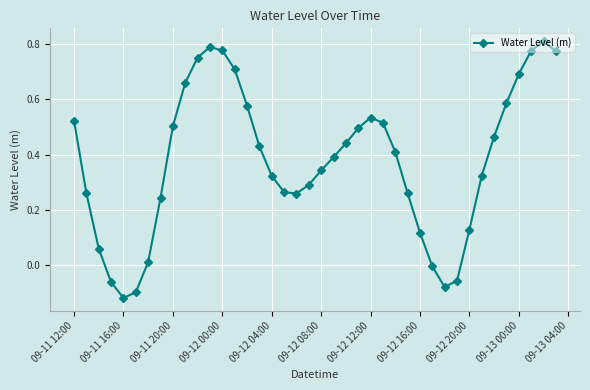

How many interior local valleys (lower than both neighbors) does the data have?

3